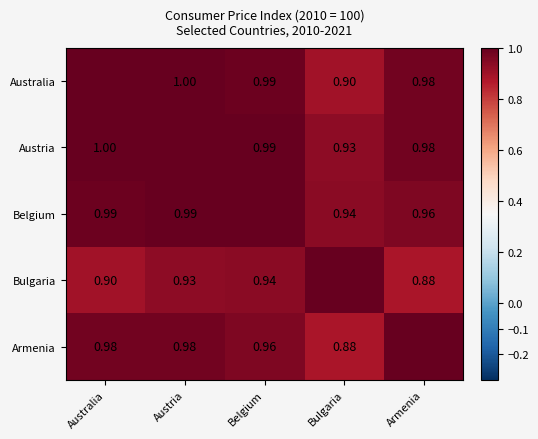

The value of Austria at Austria is 0.5. True or false?

False